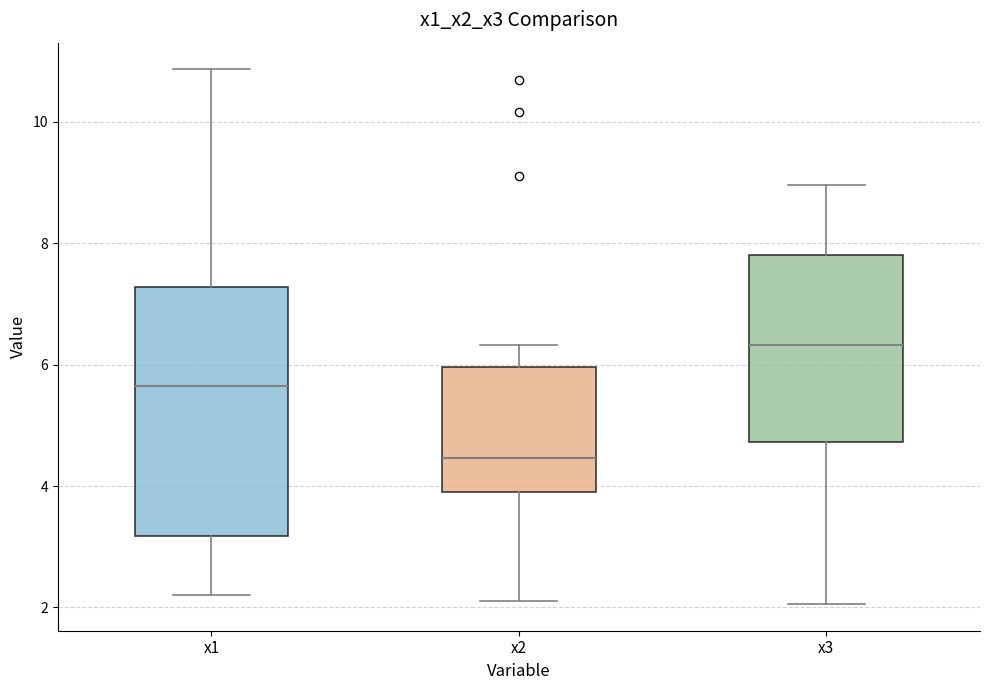

Reading left to right, read every box against the y-axis: the position of its median line, the range the box covers, and the ends of its whiskers. The values are not printed on the chart, so give them approximately, as read against the axis.

x1: median 5.6, box 3.2 to 7.2, whiskers 2.2 to 10.8
x2: median 4.4, box 4.0 to 6.0, whiskers 2.2 to 6.4
x3: median 6.4, box 4.8 to 7.8, whiskers 2.0 to 9.0